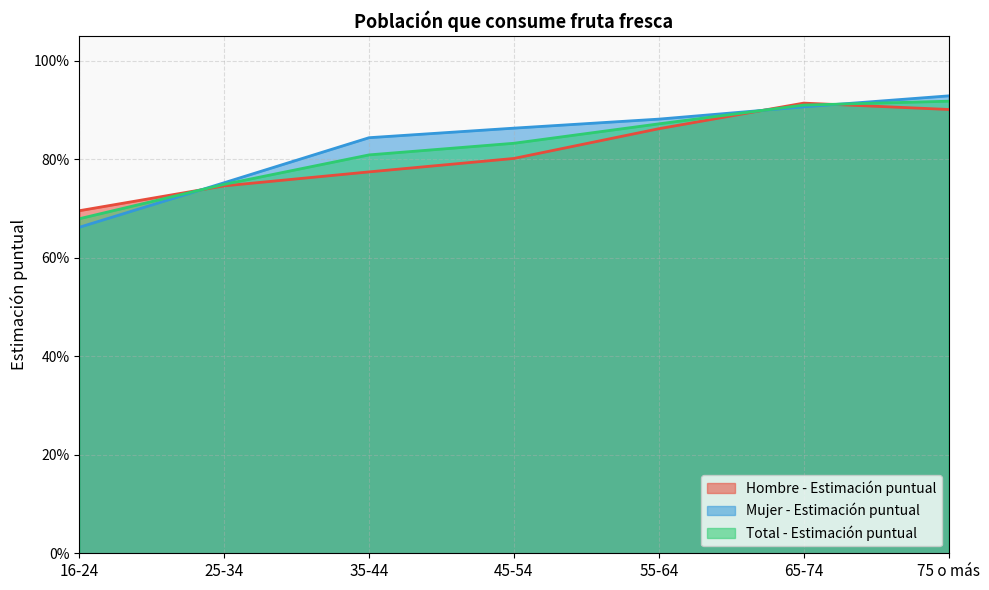

Which category has the highest value in the Total - Estimación puntual series?

75 o más